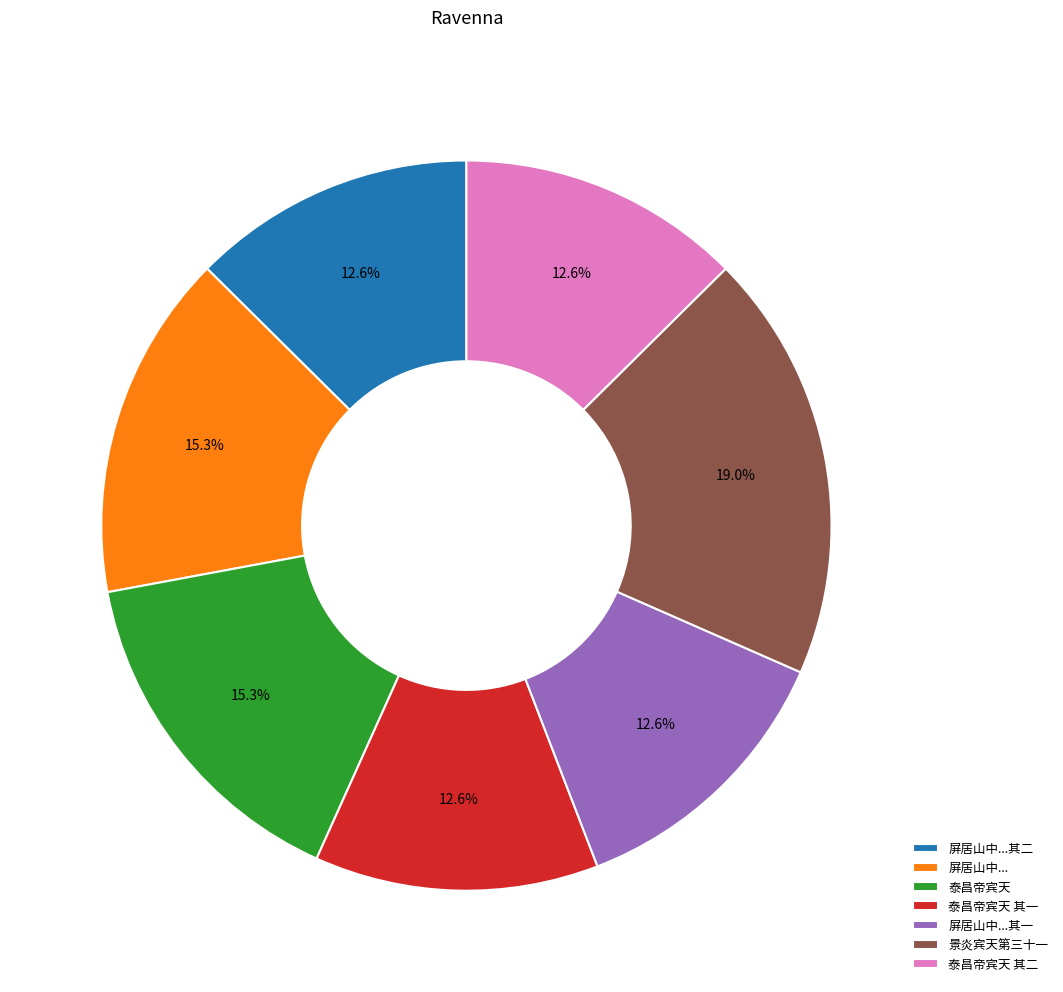

Does 景炎宾天第三十一 represent more than half of the total?

No